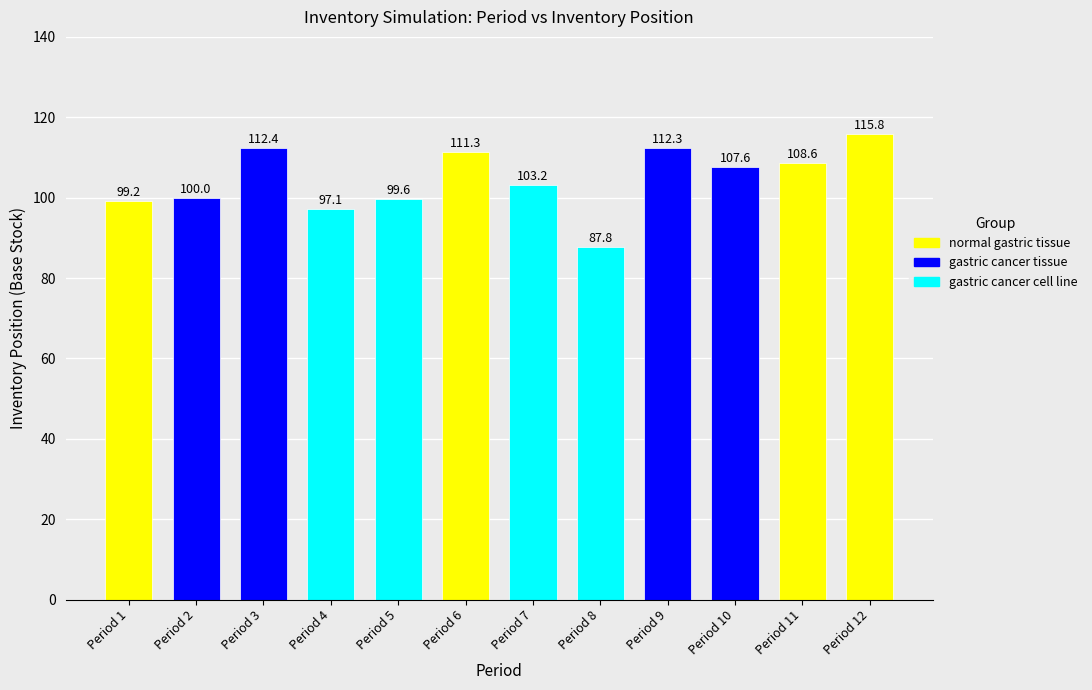

Read the value at Period 1.

99.2